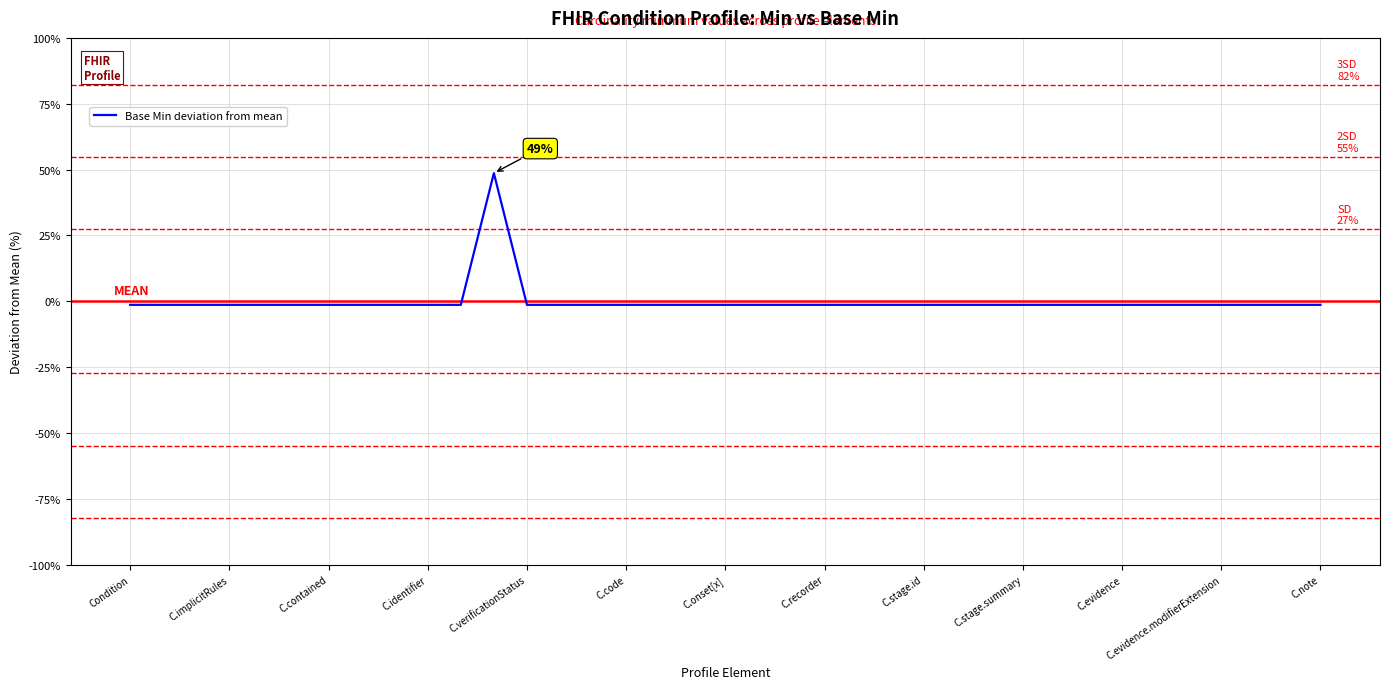

What is the difference between the maximum and minimum values?

50.0